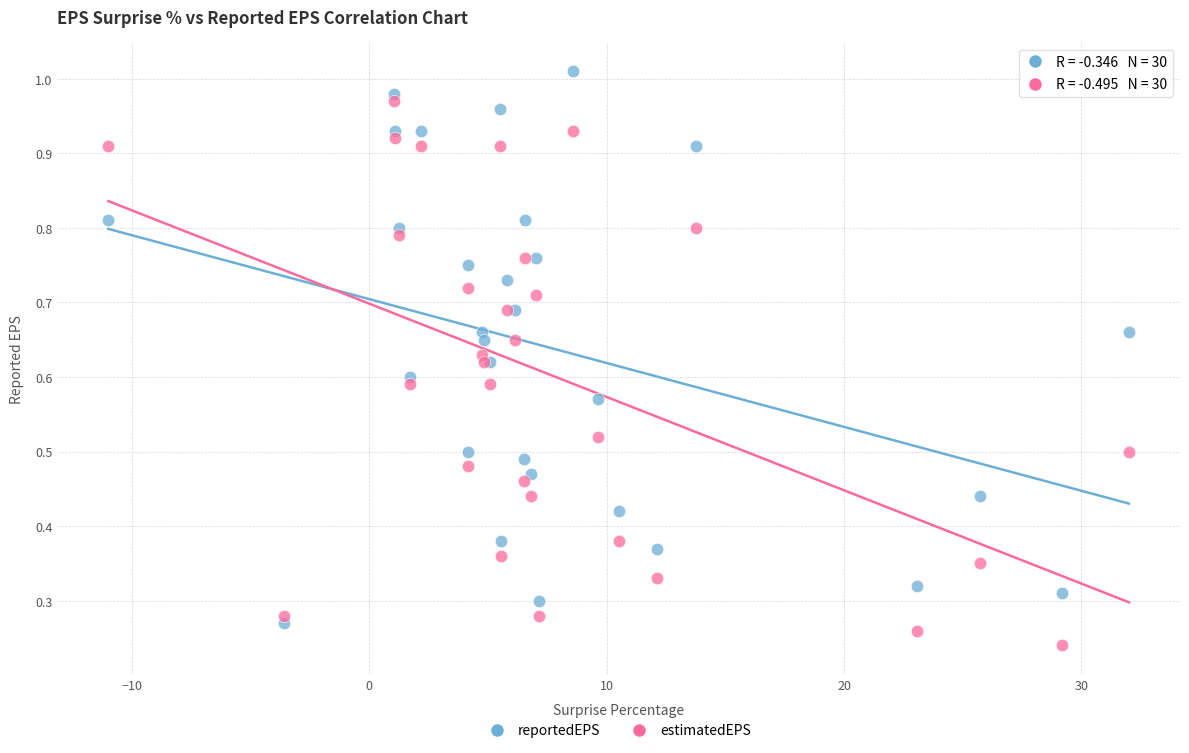

Which series contains the highest Y value?

reportedEPS